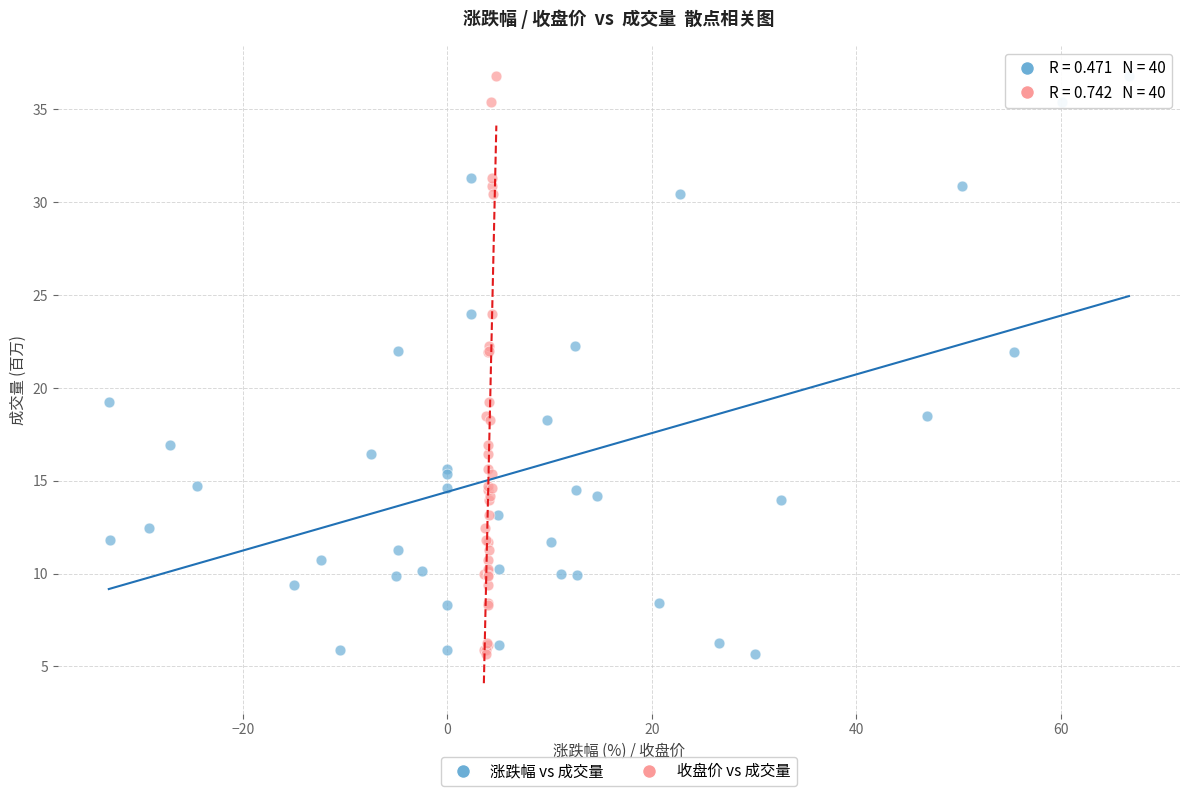

What are all the series names shown in the legend?

涨跌幅 vs 成交量, 收盘价 vs 成交量